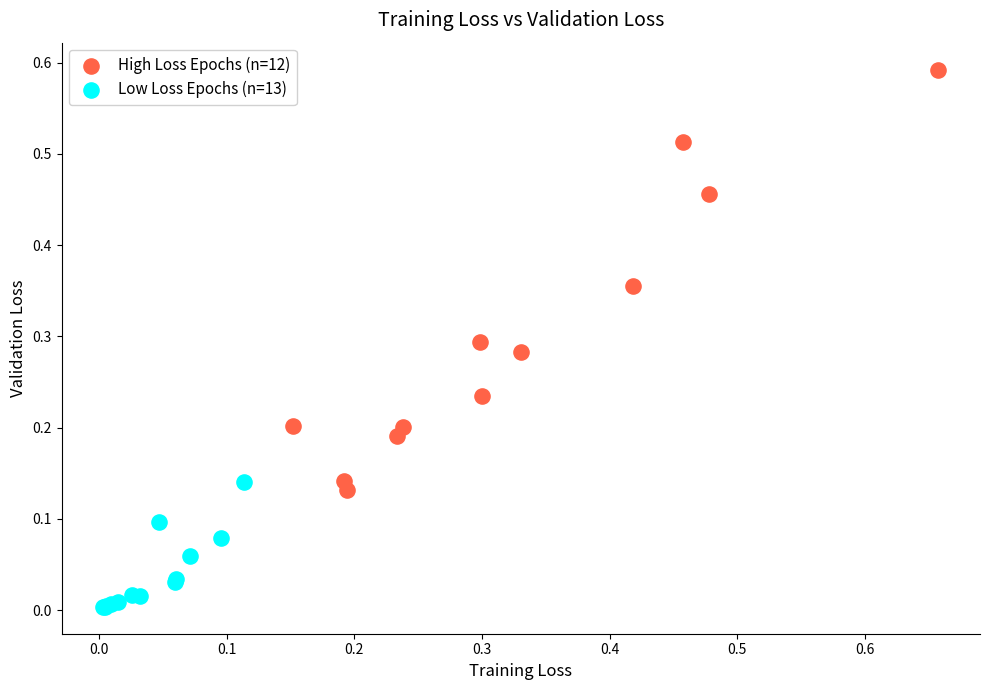

Which series reaches the minimum Y coordinate?

Low Loss Epochs (n=13)